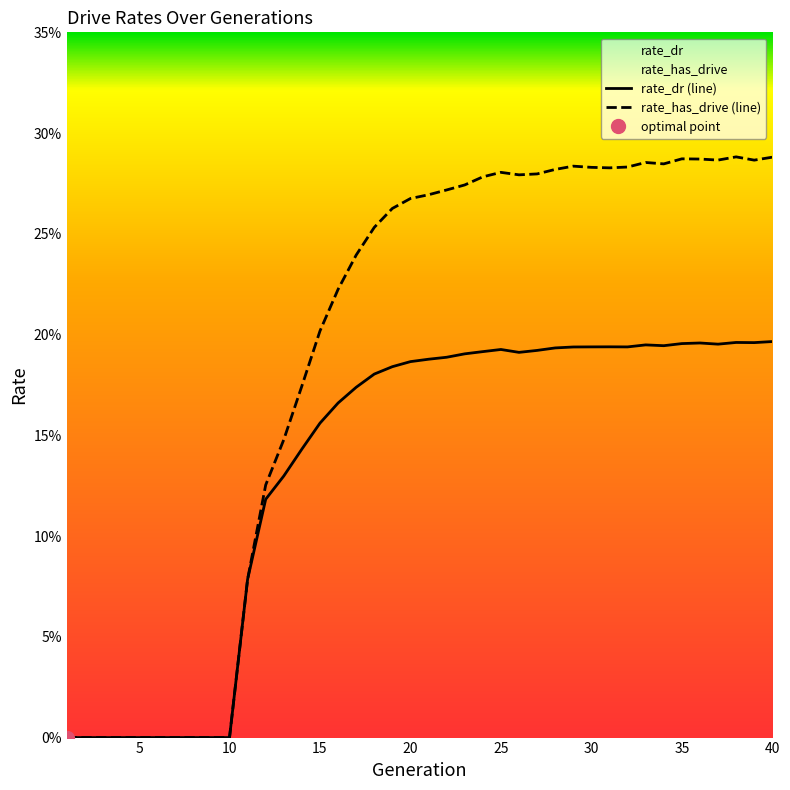

How many values in the rate_has_drive series exceed 0?

30